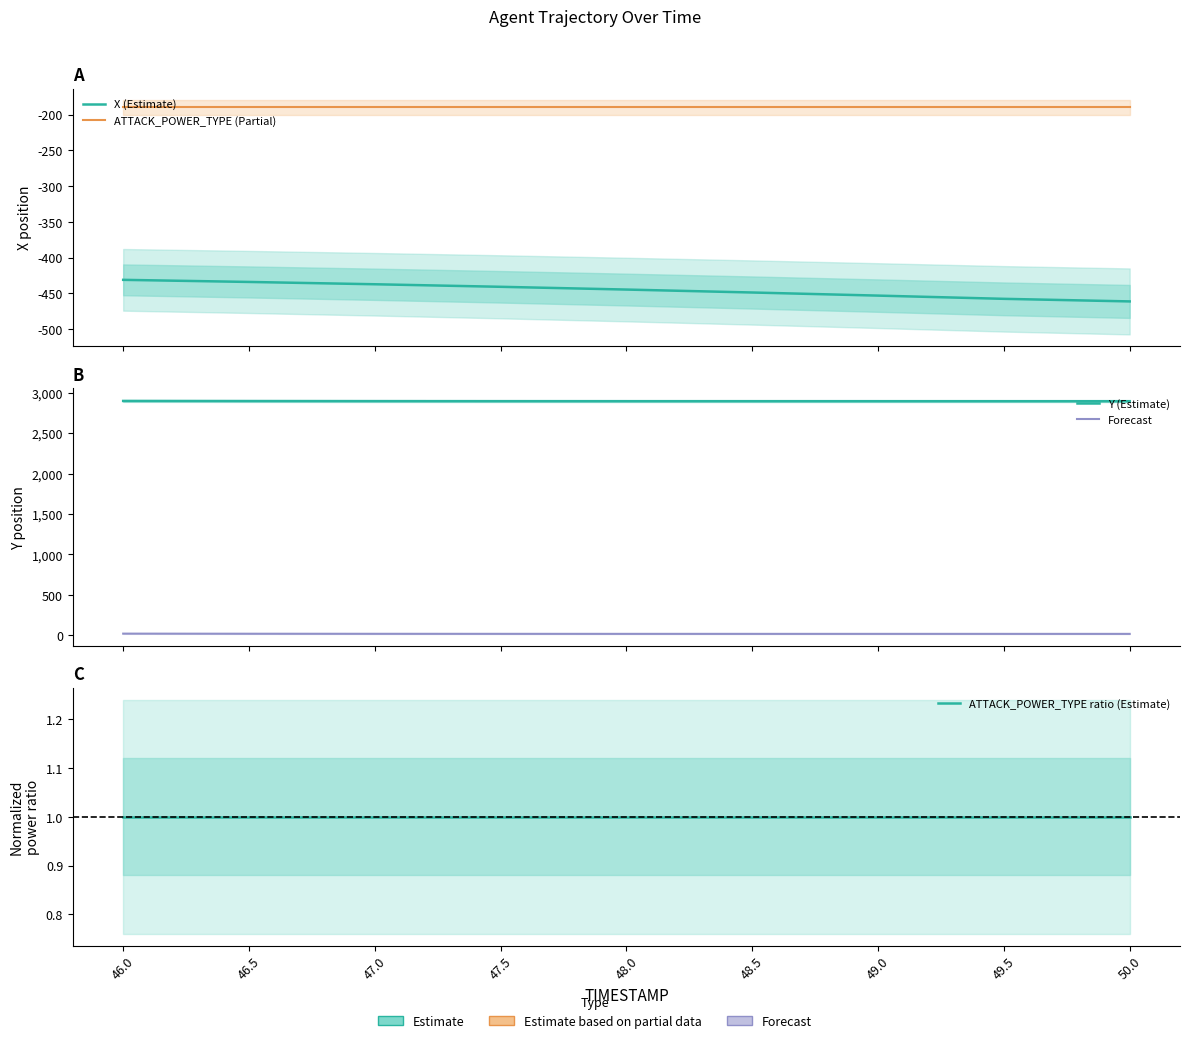

Reading left to right, what are all the values shown in this chart?

X (Estimate): -431.1	-434.0	-437.2	-440.8	-444.7	-448.8	-453.1	-457.6	-461.2
ATTACK_POWER_TYPE (Partial): -190.0	-190.0	-190.0	-190.0	-190.0	-190.0	-190.0	-190.0	-190.0
Y (Estimate): 2896.7	2895.5	2894.6	2894.2	2893.9	2893.8	2893.8	2893.8	2893.7
Forecast: 22.3	21.0	20.2	19.7	19.5	19.4	19.4	19.3	19.3
ATTACK_POWER_TYPE ratio (Estimate): 1.0	1.0	1.0	1.0	1.0	1.0	1.0	1.0	1.0